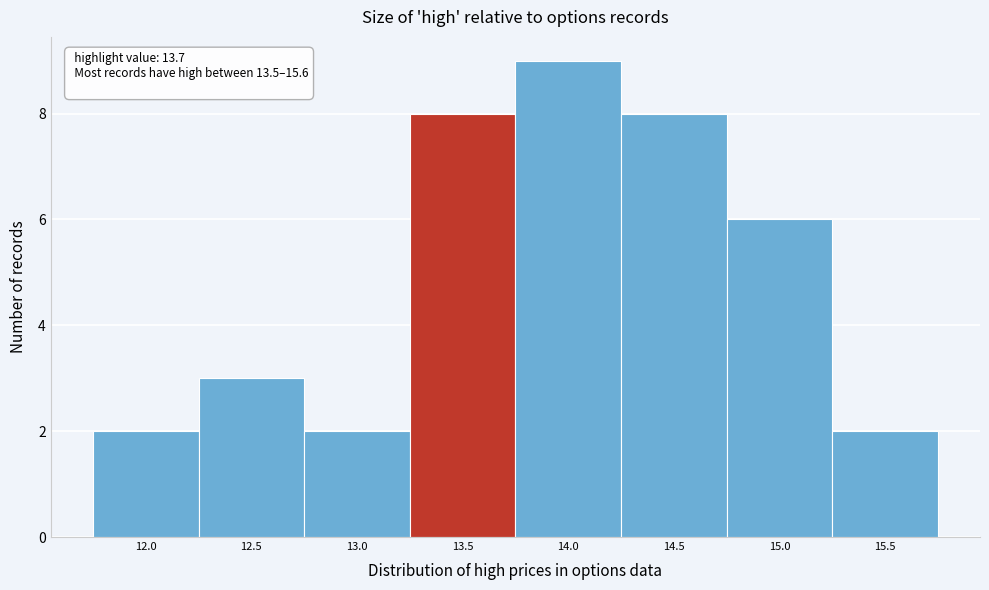

Reading left to right, list all the values displayed in this chart.

12.0=2	12.5=3	13.0=2	13.5=8	14.0=9	14.5=8	15.0=6	15.5=2